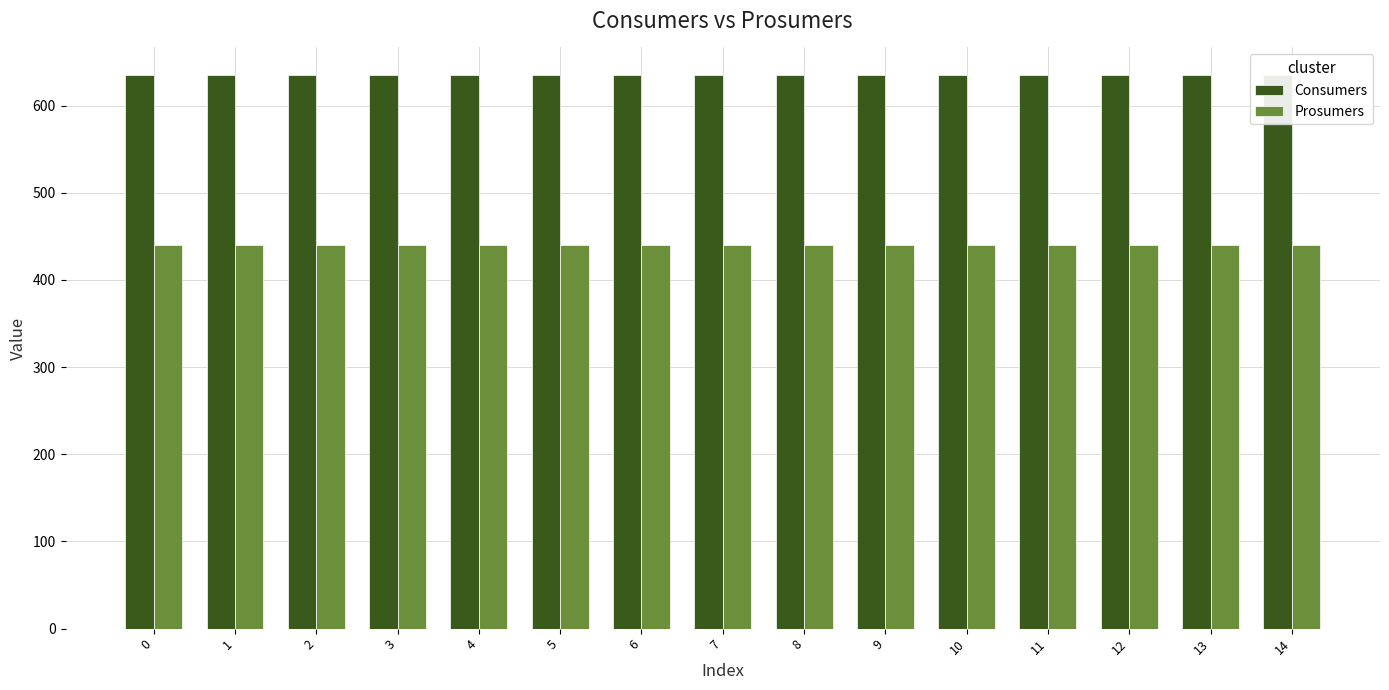

What is the approximate value of Prosumers at 2?

440